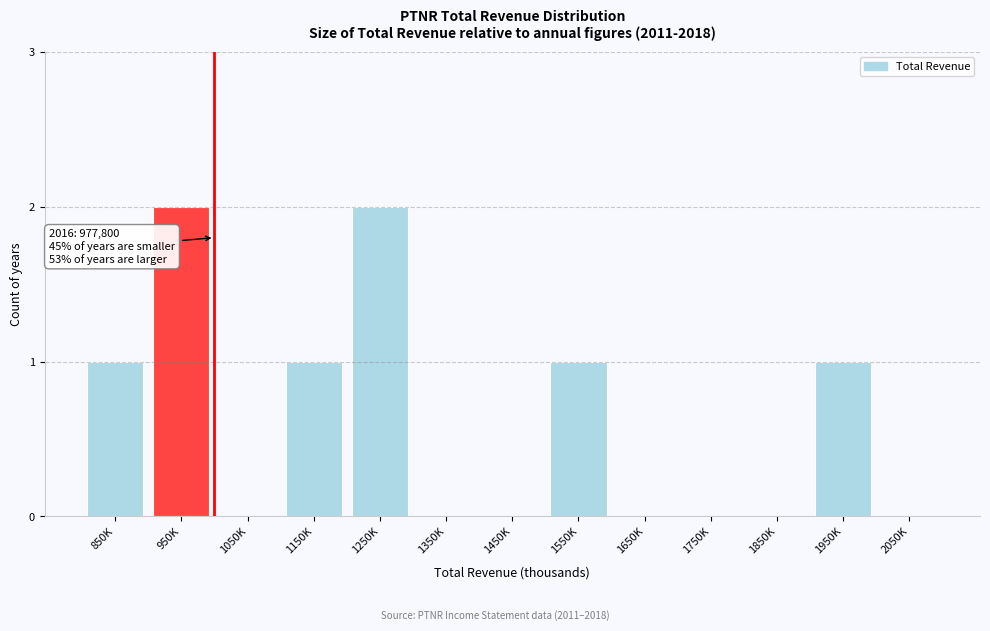

Reading right to left, what are all the values shown in this chart?

2050K=0	1950K=1	1850K=0	1750K=0	1650K=0	1550K=1	1450K=0	1350K=0	1250K=2	1150K=1	1050K=0	950K=2	850K=1